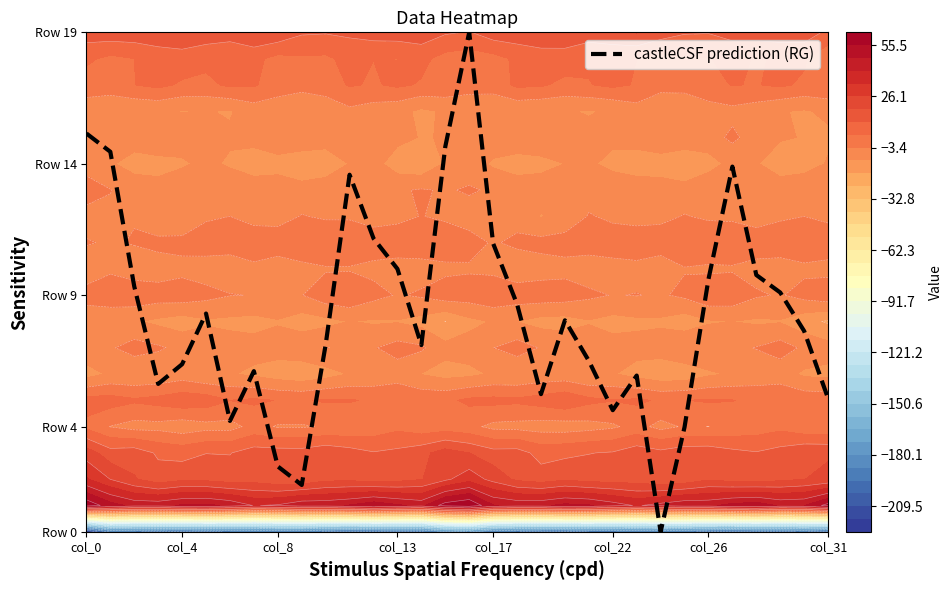

How many positive values are there?

31